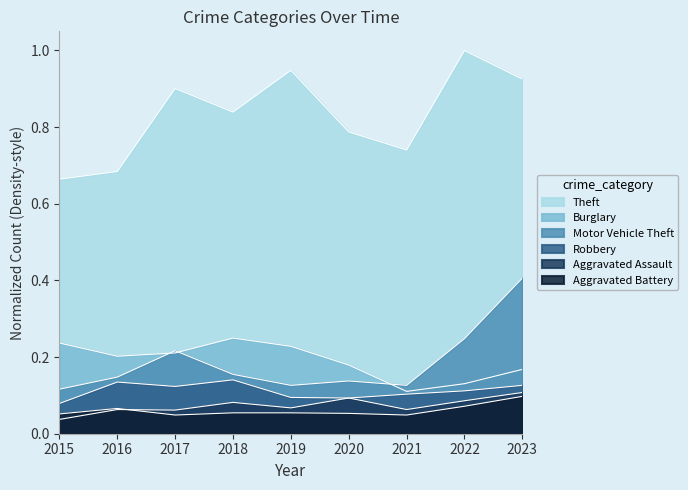

At 2023, list the series in order from smallest to largest.

Aggravated Battery, Aggravated Assault, Robbery, Burglary, Motor Vehicle Theft, Theft